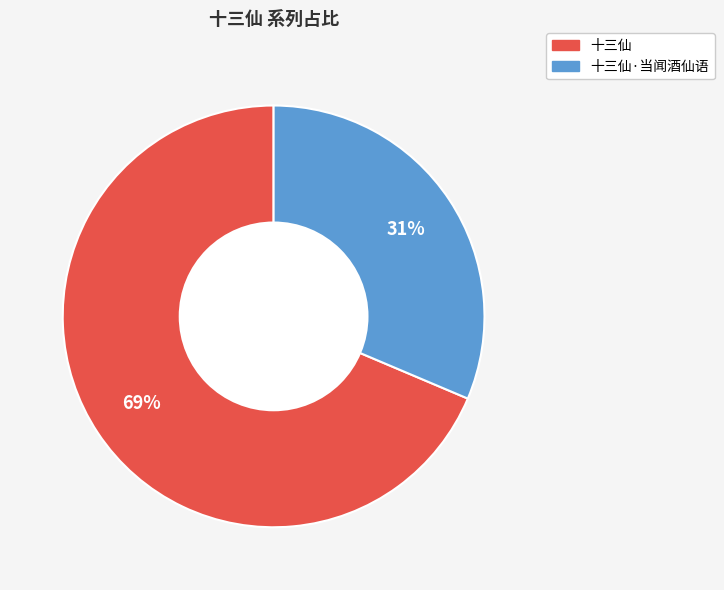

How many segments does this pie chart have?

2